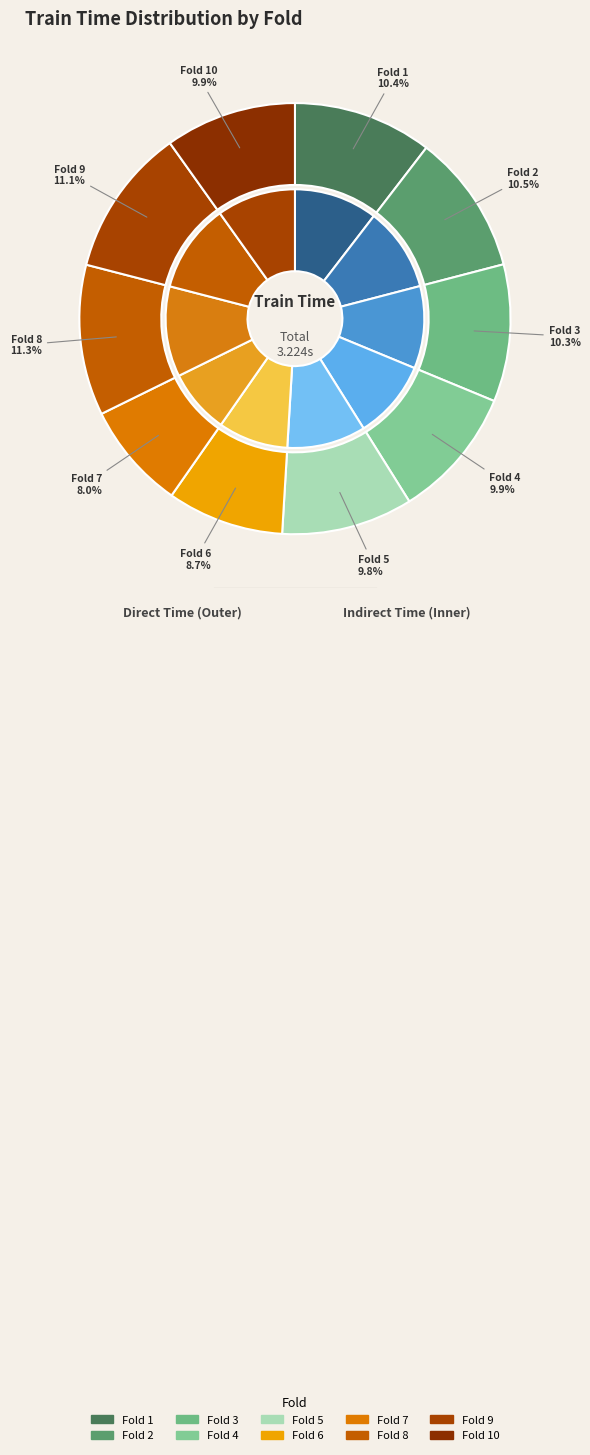

True or false: 8 accounts for 1% of the total.

False